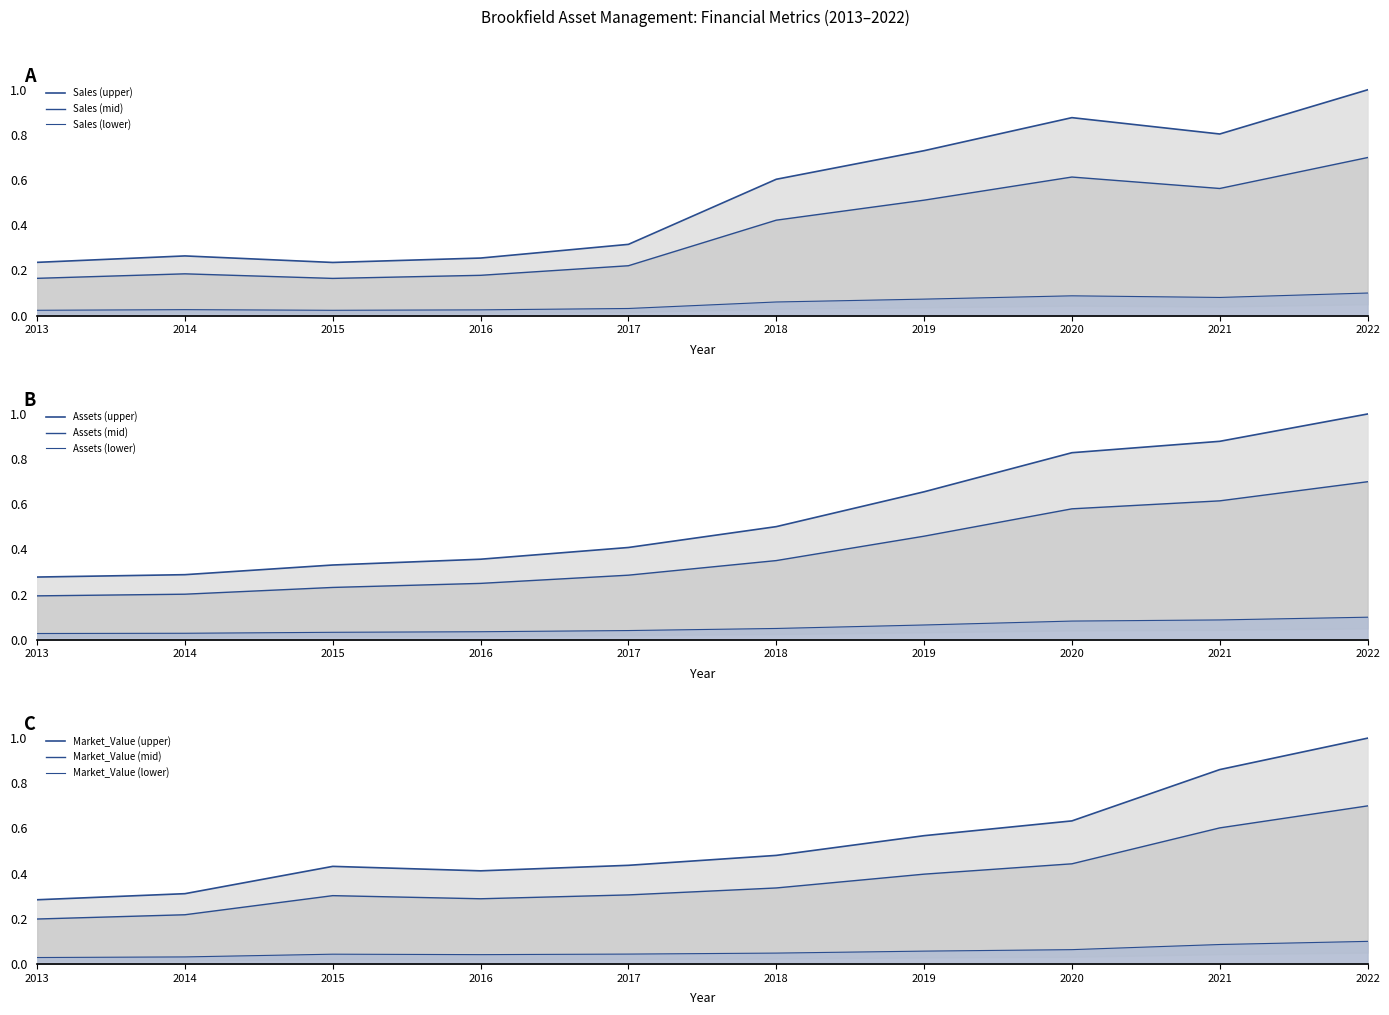

Rank the categories by Sales value from highest to lowest.

2022, 2020, 2021, 2019, 2018, 2017, 2014, 2016, 2013, 2015